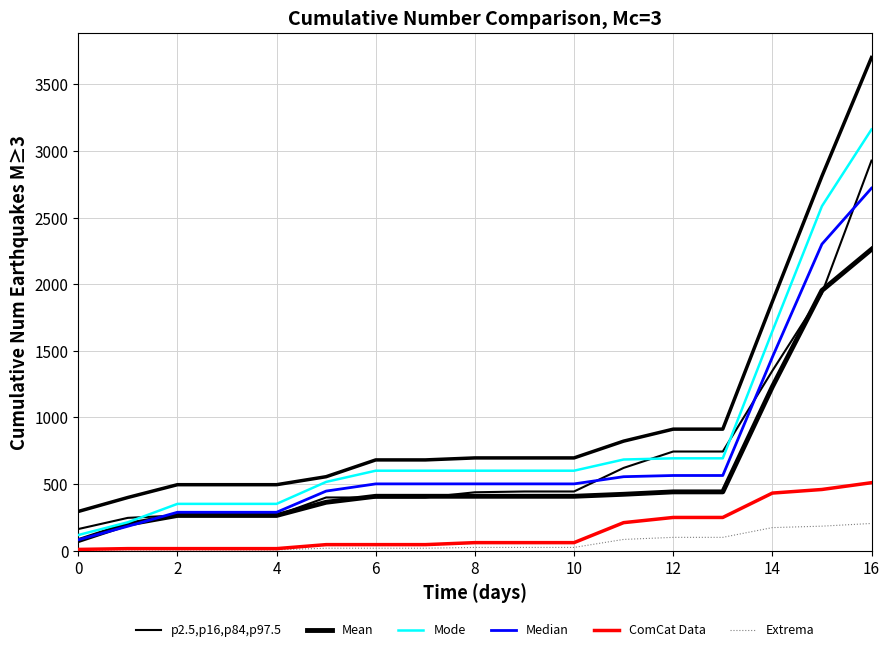

At which label is ComCat Data closest to 259?

12